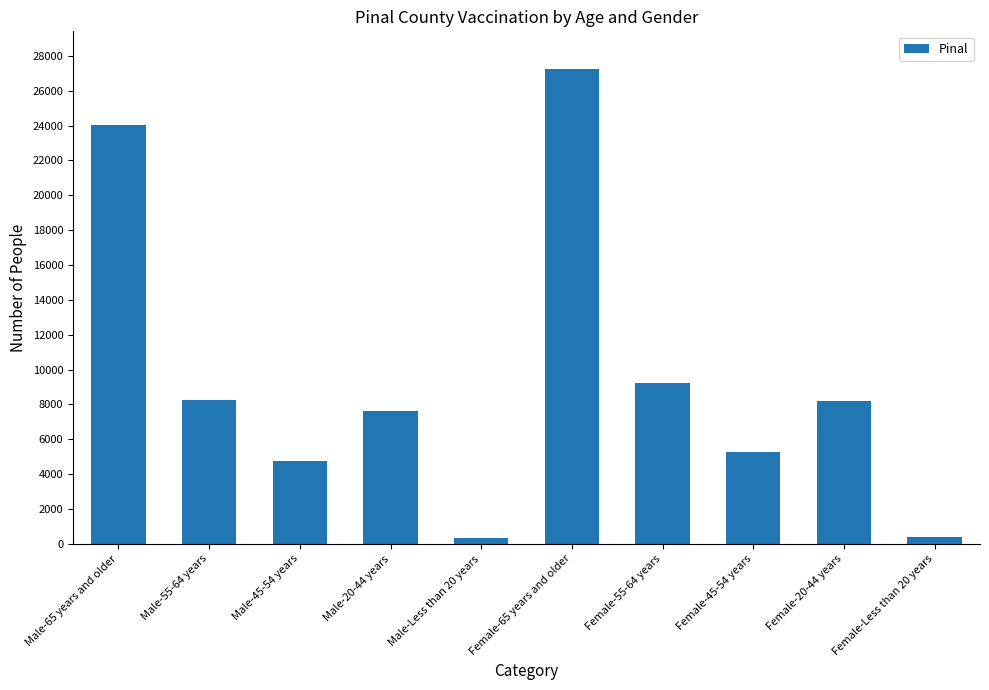

Approximately how many times larger is the value at Male-45-54 years compared to Female-55-64 years?

0.5